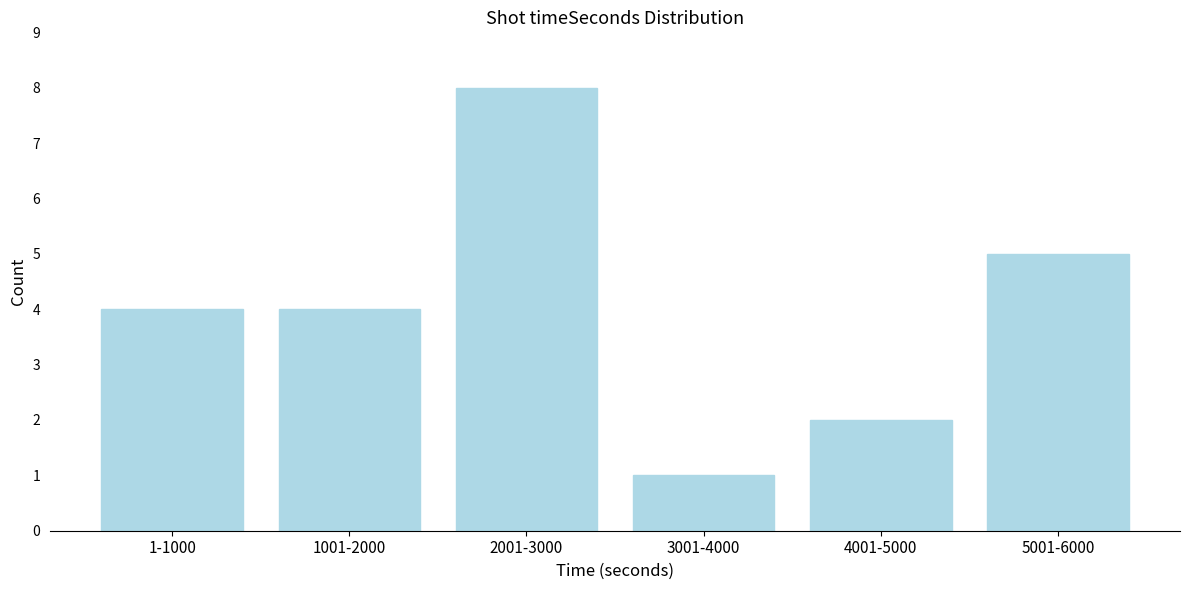

Reading left to right, what are all the values shown in this chart?

1-1000=4	1001-2000=4	2001-3000=8	3001-4000=1	4001-5000=2	5001-6000=5